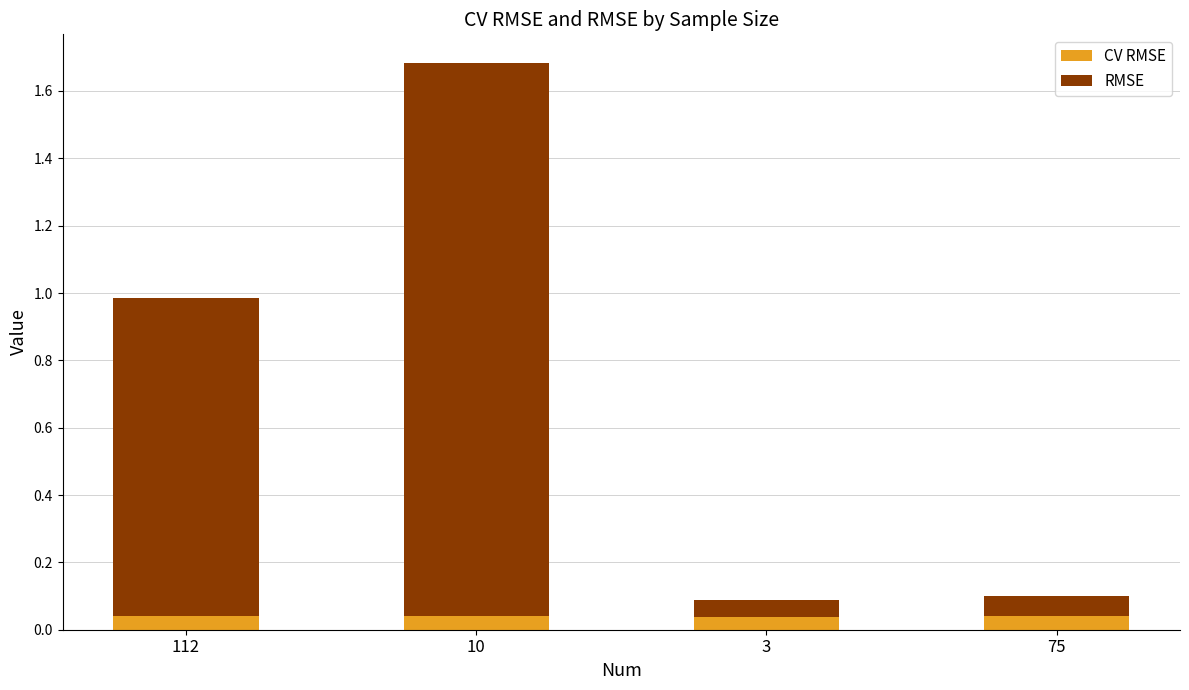

At which category is the sum across all series the highest?

10